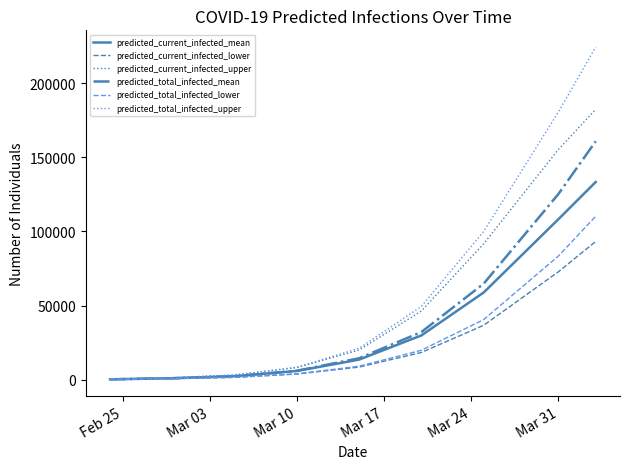

What is the maximum value for predicted_total_infected_lower?

110282